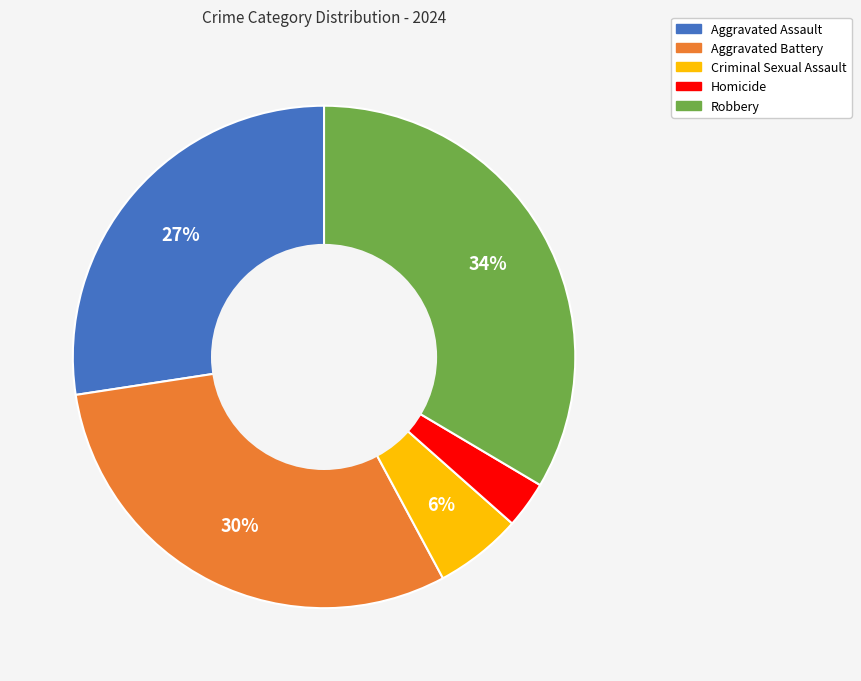

To the nearest percent, what is the difference between the largest and smallest slice percentages?

31%